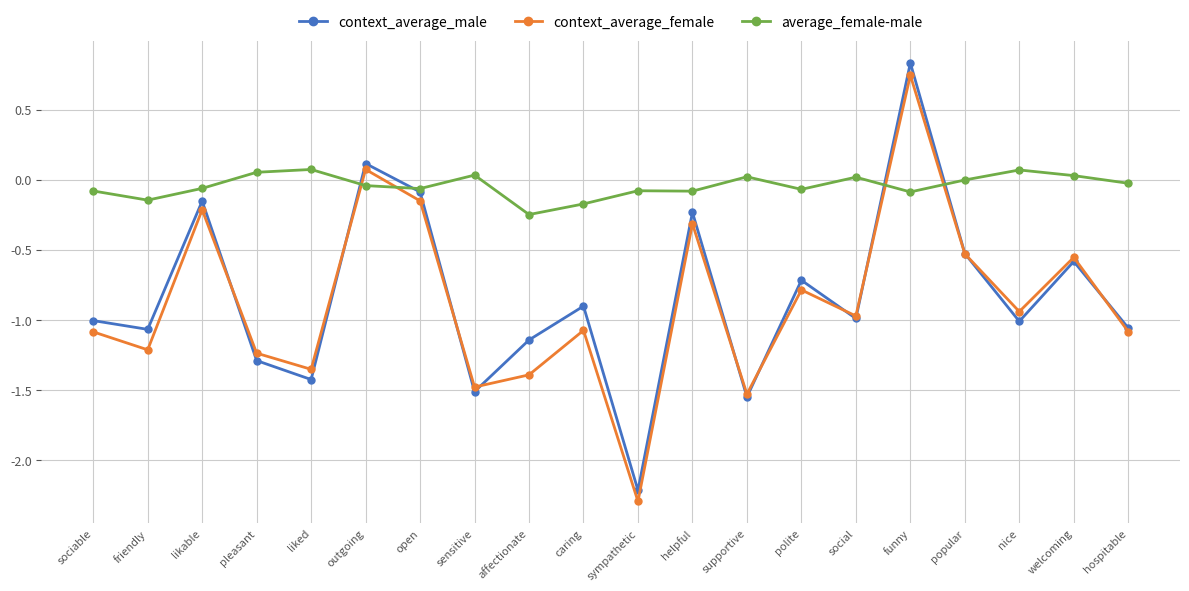

What is the spread (max minus min) of values at sensitive?

1.5